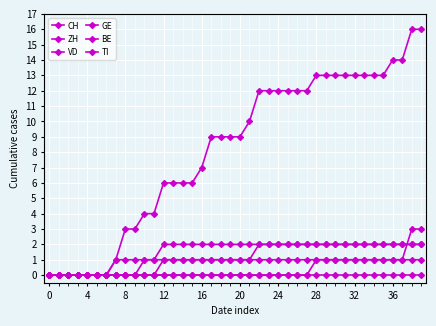

How many lines are shown in the chart?

6